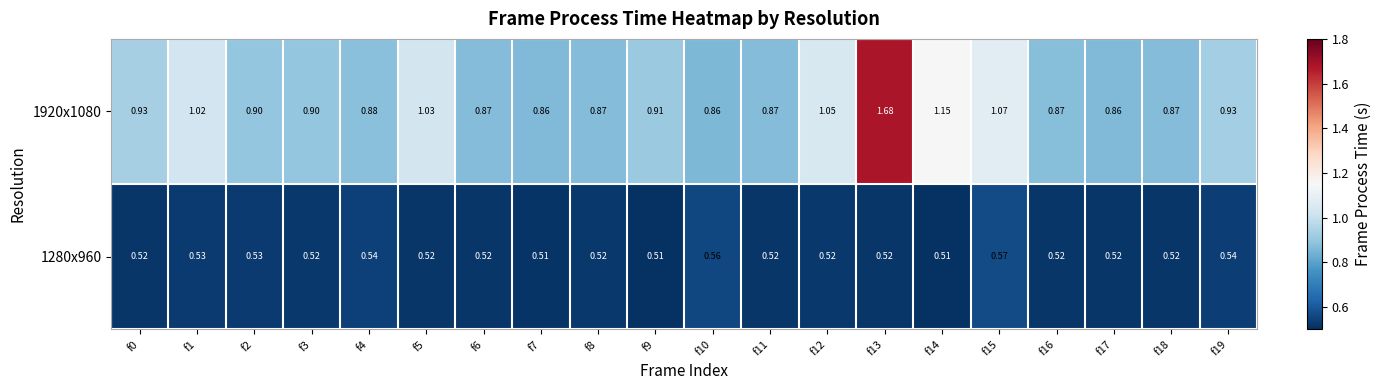

Count the number of categories in the chart.

20